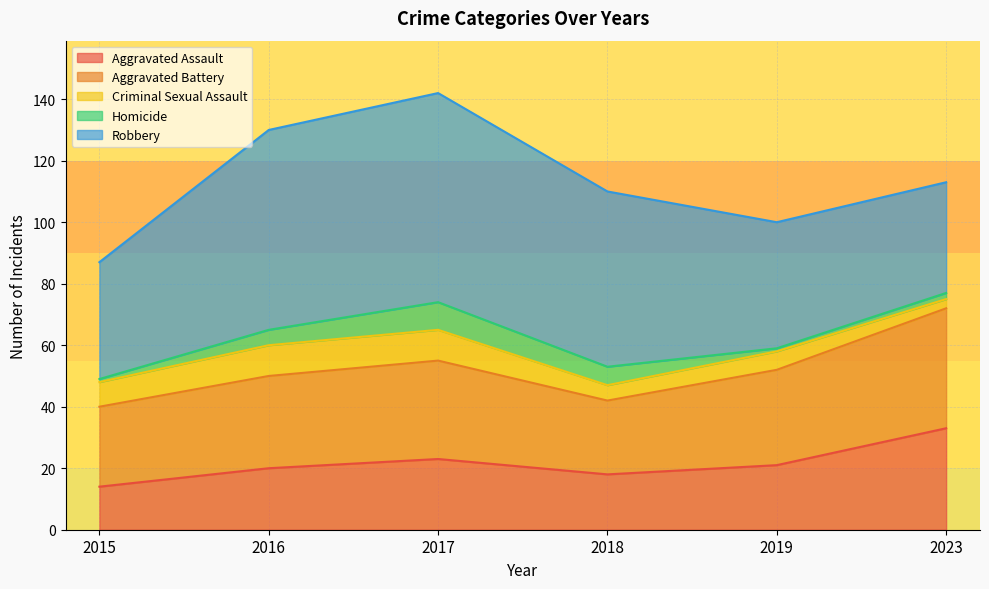

List the labels in order of Homicide value, smallest first.

2015, 2019, 2023, 2016, 2018, 2017